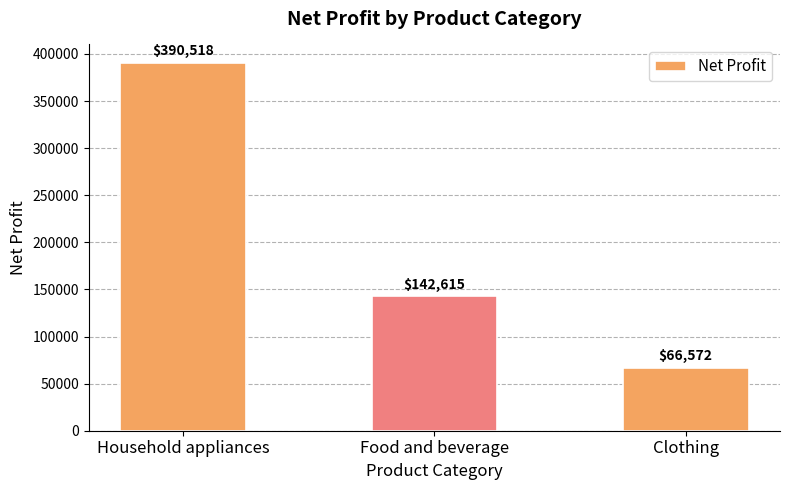

The value at Clothing is 16249.0. True or false?

False